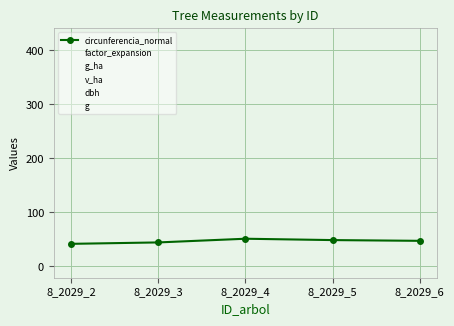

How many data points does each series have?

5